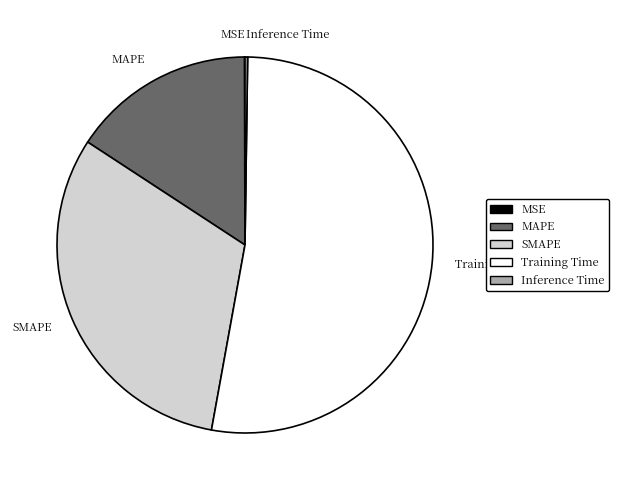

Approximately how many times larger is the value at MAPE compared to Training Time?

0.3